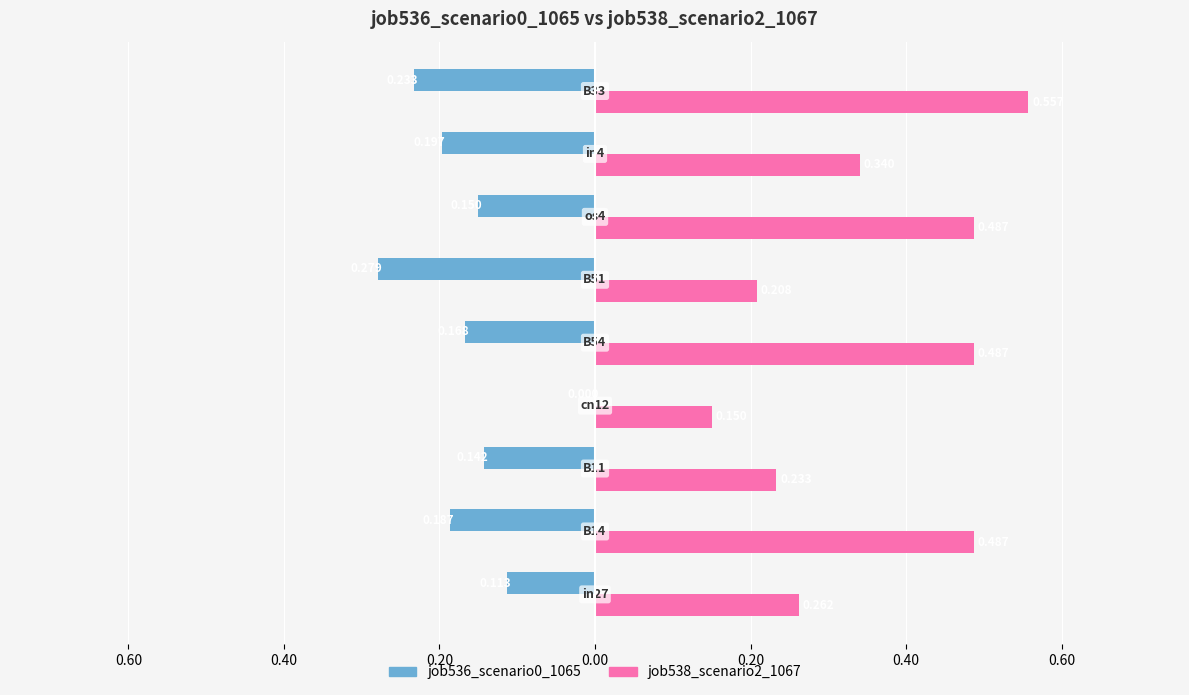

What are all the series names shown in the legend?

job536_scenario0_1065, job538_scenario2_1067